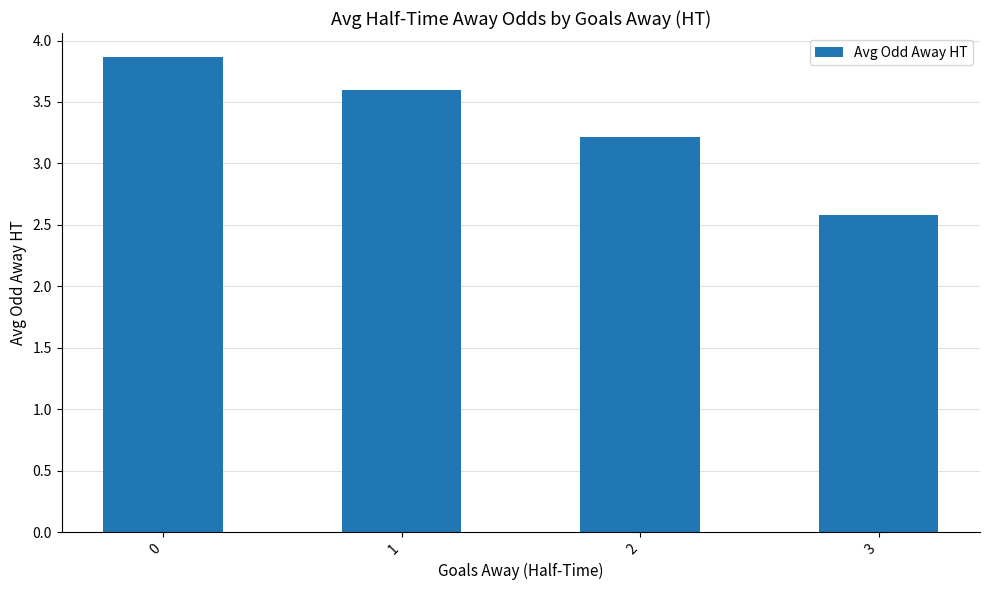

How many values are below 3?

1